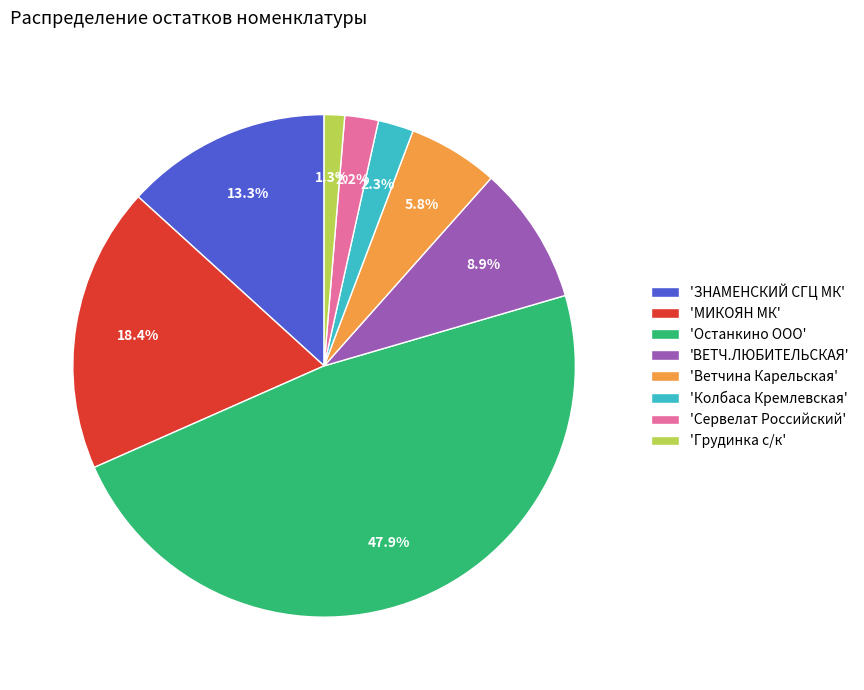

To the nearest percent, what is the average slice percentage?

12%